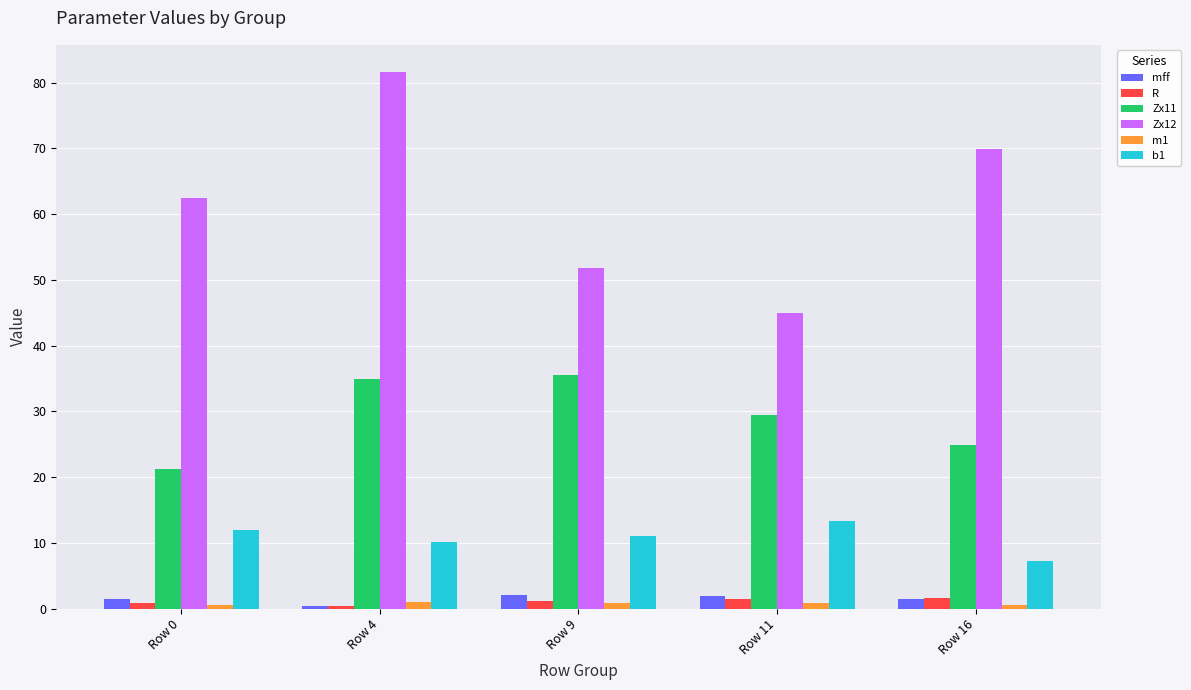

Which category has the lowest value in the b1 series?

Row 16